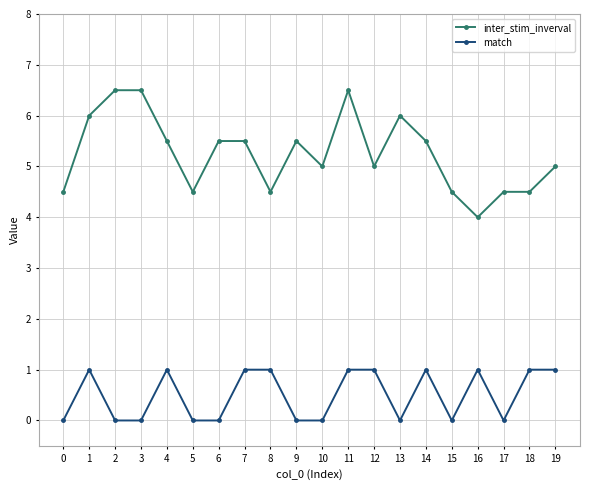

How many categories are shown in the chart?

20